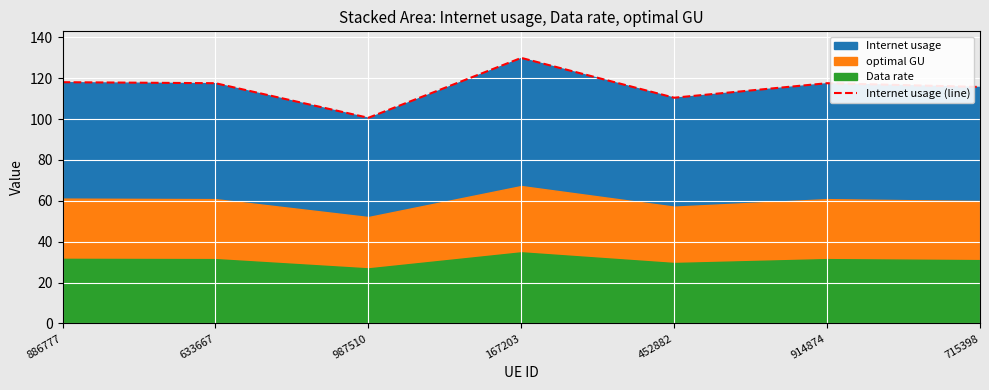

Which label corresponds to the largest value in the chart?

167203